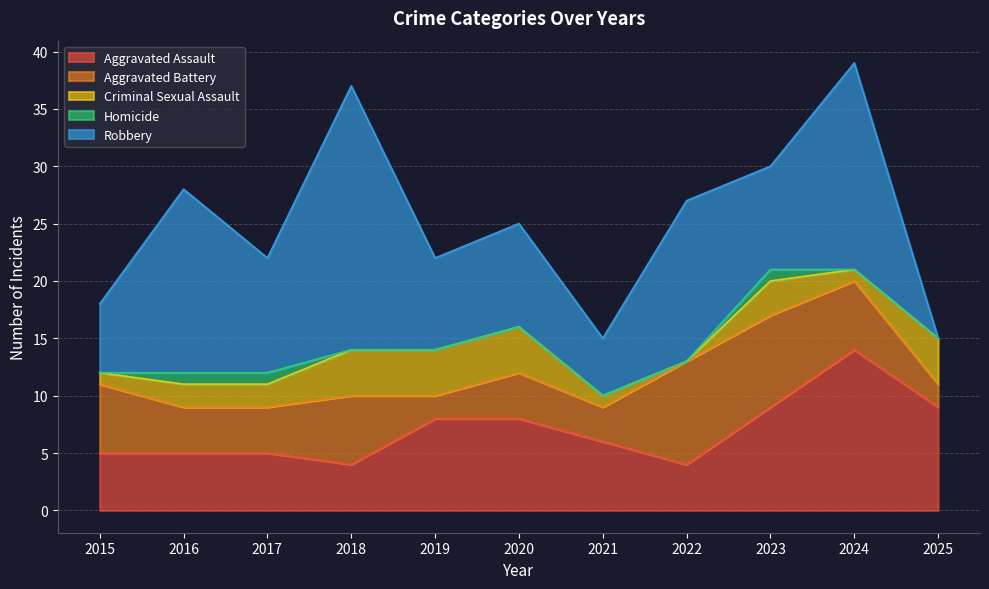

How many lines are shown in the chart?

5